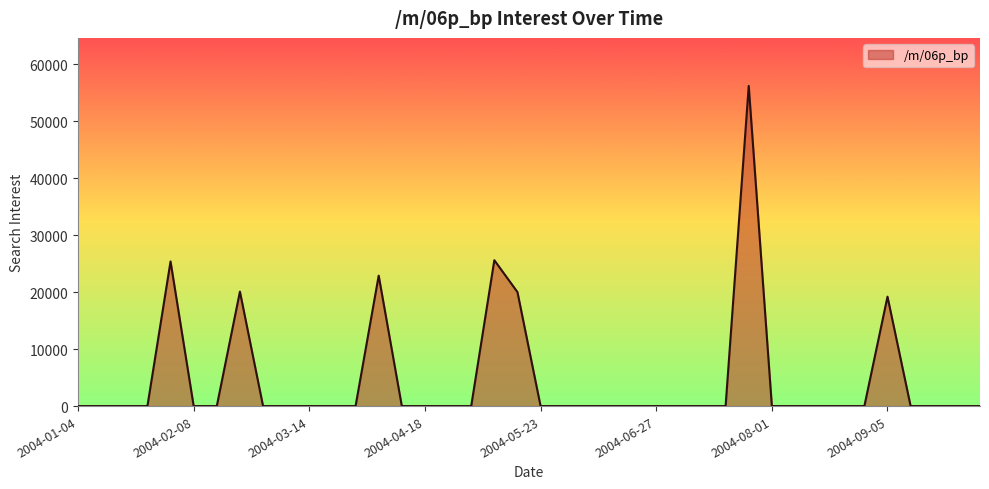

What is the maximum value shown in the chart?

56206.5